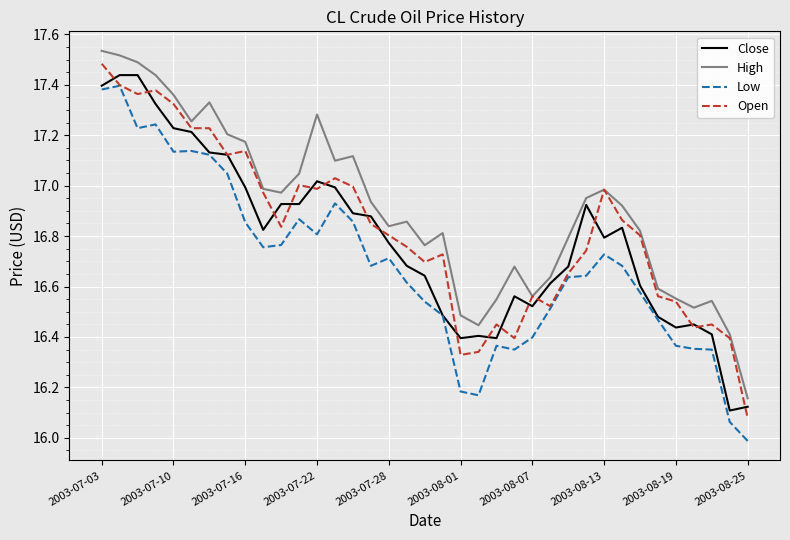

What is the difference between the maximum and minimum values in the Low series?

1.4